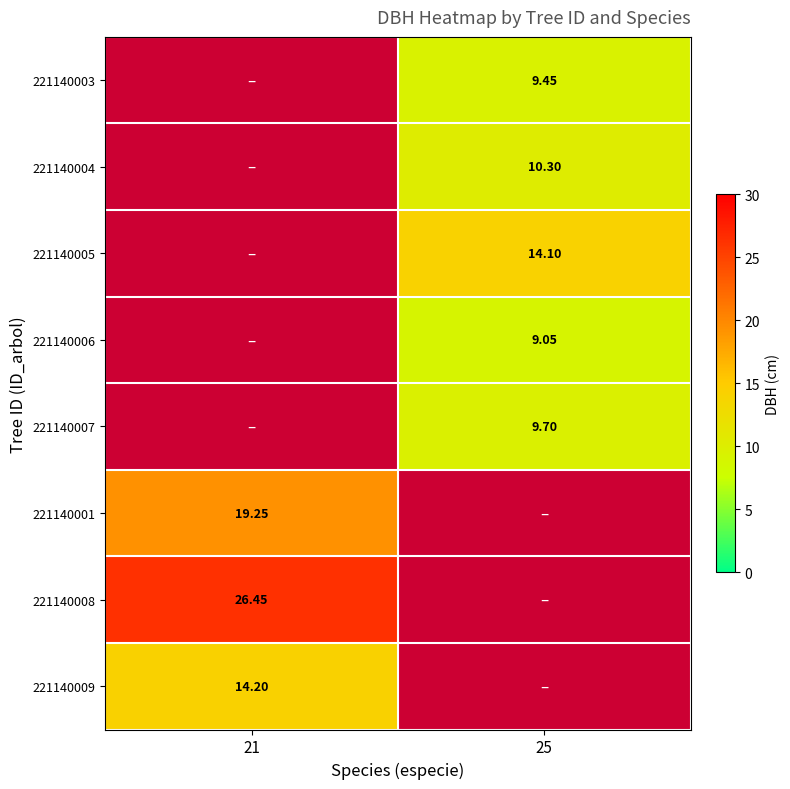

List the labels in order of 221140003 value, smallest first.

21, 25